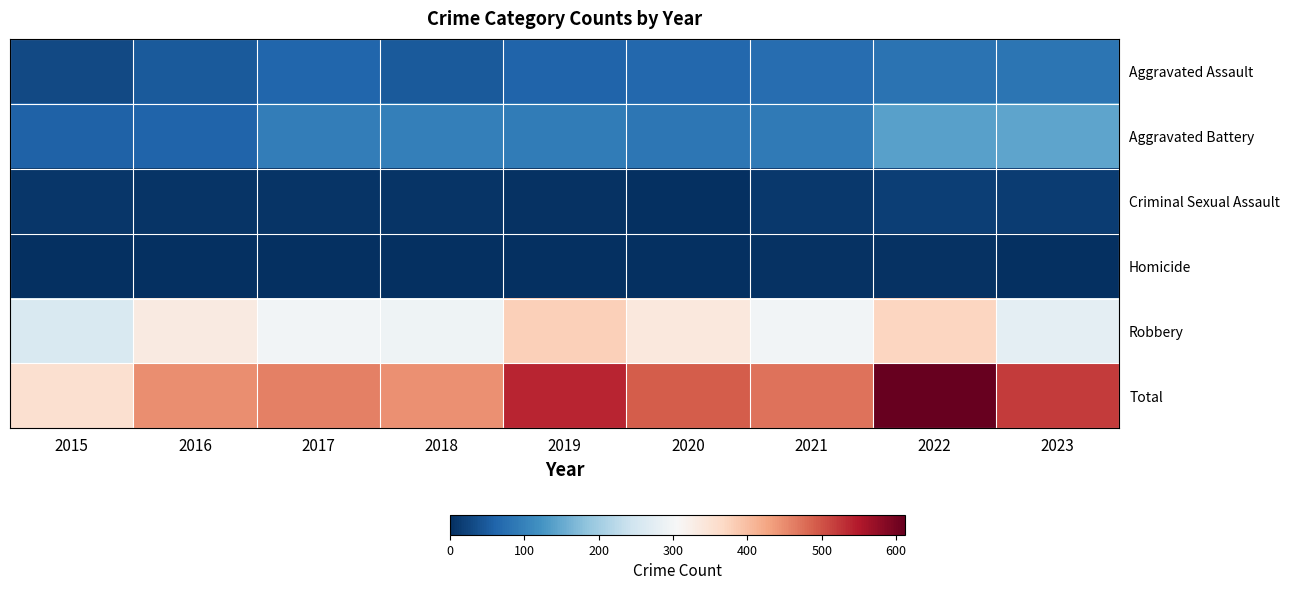

List the series in order of their peak value, lowest first.

Homicide, Criminal Sexual Assault, Aggravated Assault, Aggravated Battery, Robbery, Total